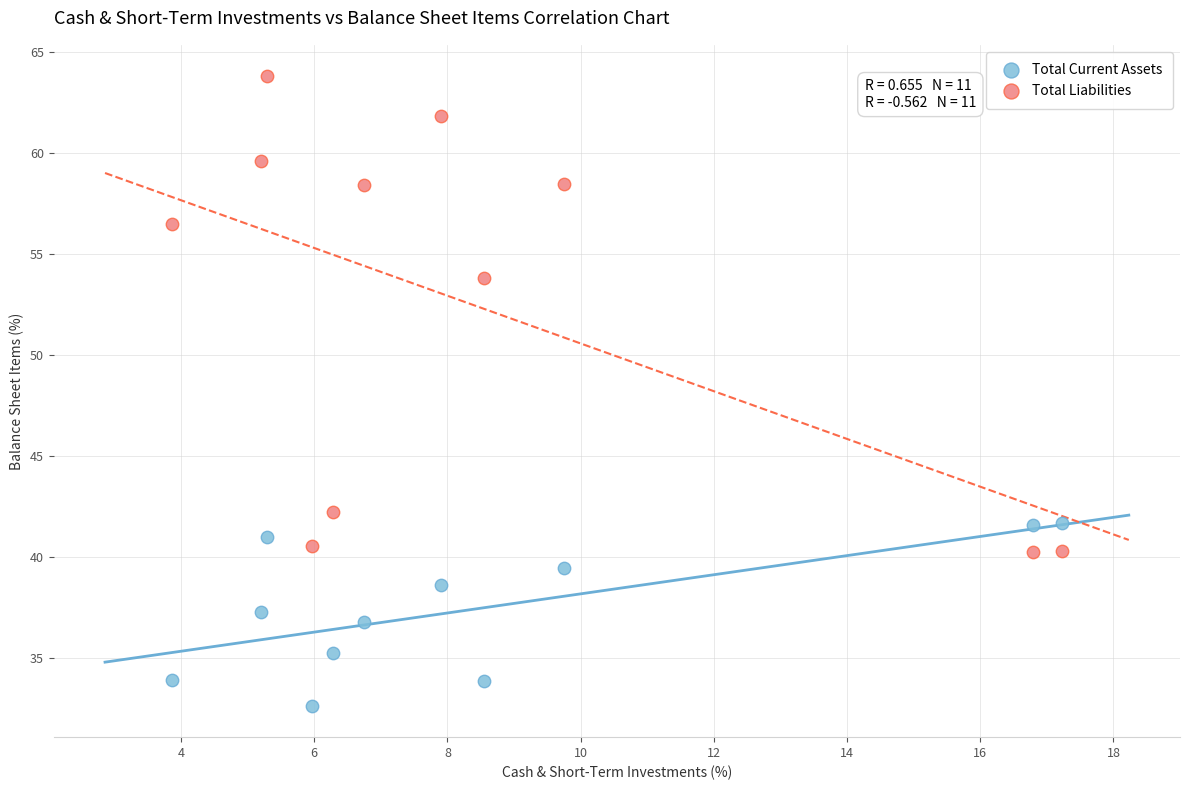

What is the X range (max minus min) for the scatter plot?

13.4